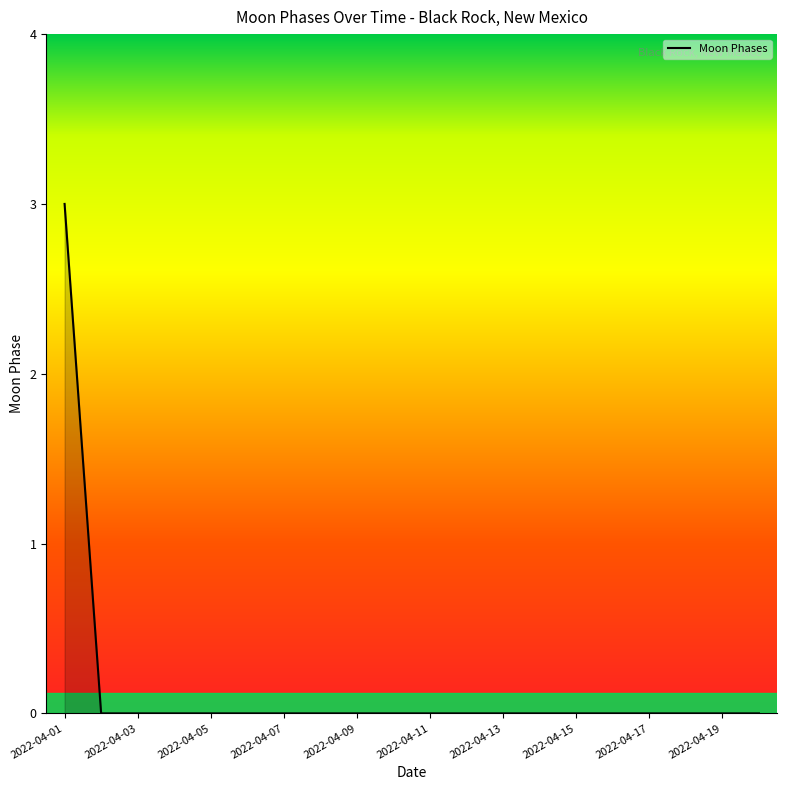

What is the maximum value shown in the chart?

3